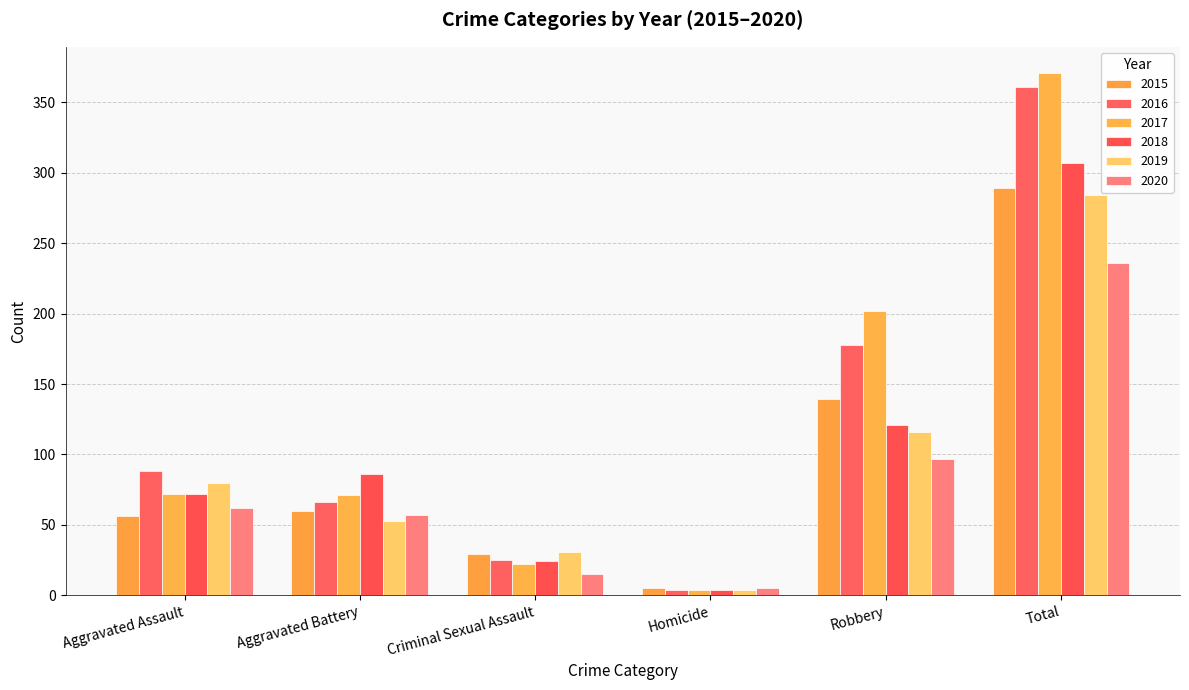

What is the spread (max minus min) of values at Criminal Sexual Assault?

16